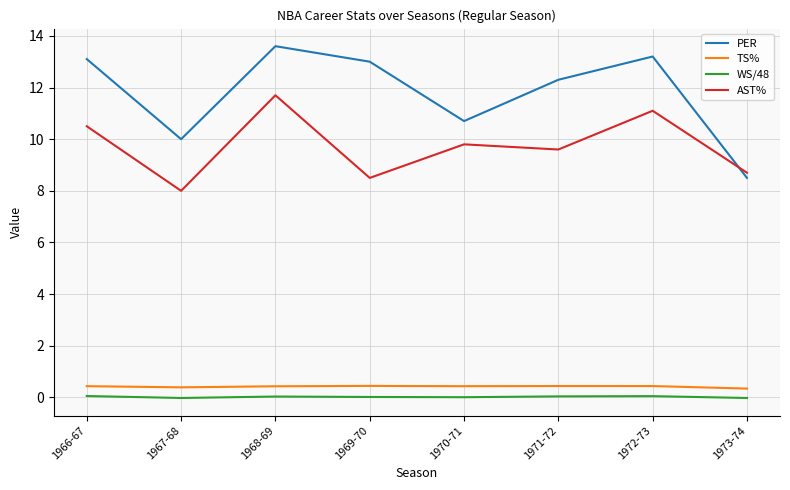

What is the highest value of the AST% series?

11.7